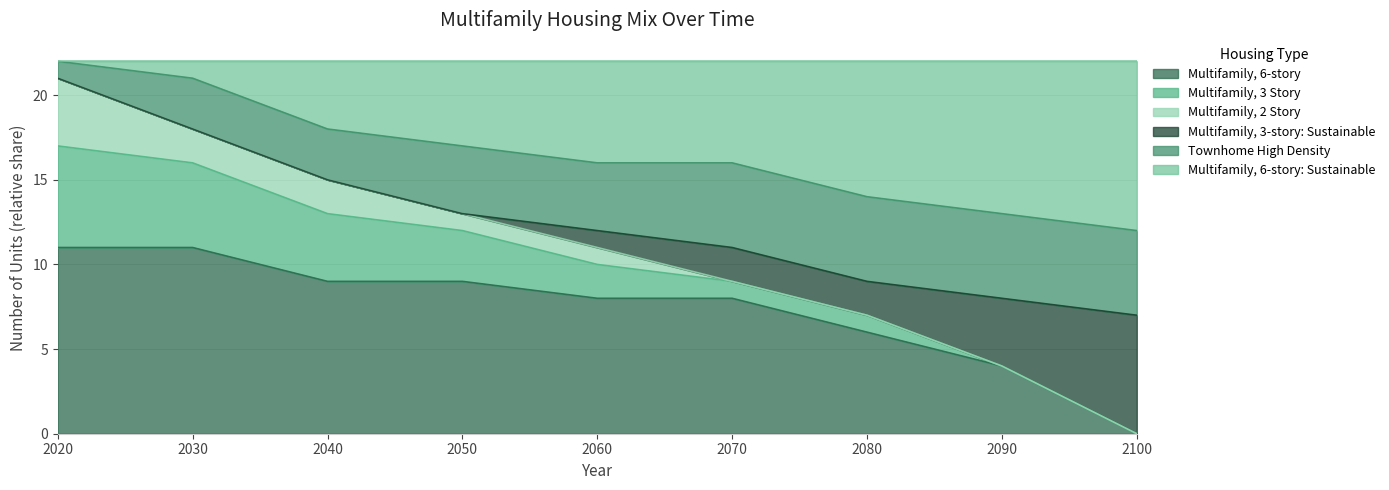

The value of Multifamily, 6-story at 2030 is 11. True or false?

True